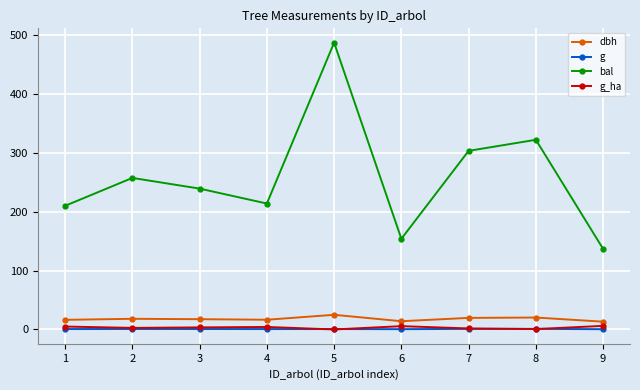

How many lines are shown in the chart?

4